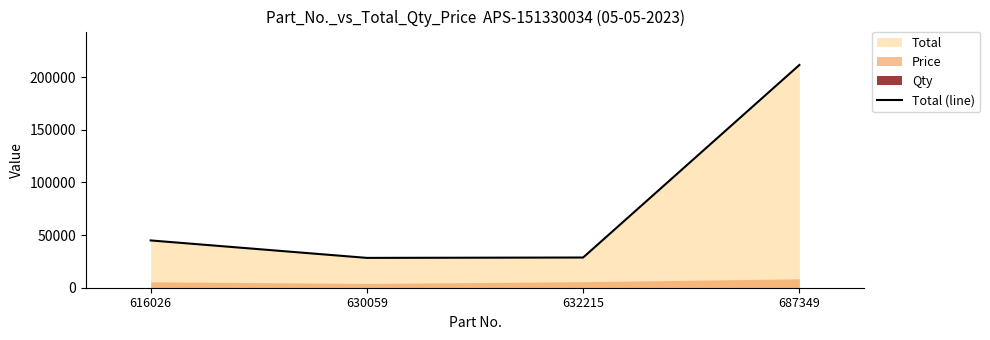

What is the change in value from 630059 to 687349?

+183239